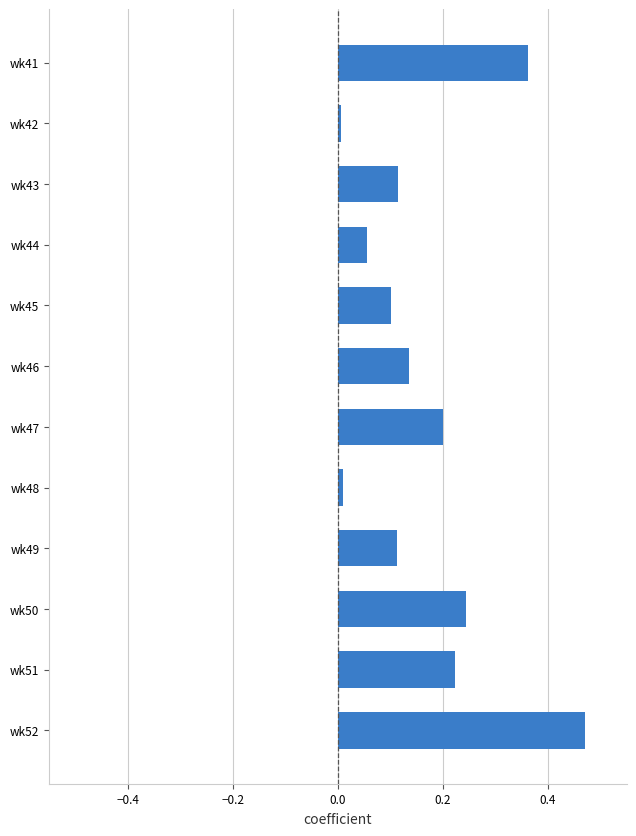

The value at wk50 is 0.2. True or false?

True